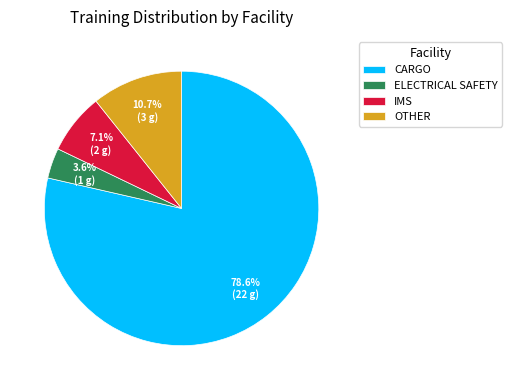

Does OTHER account for over 50% of the chart?

No